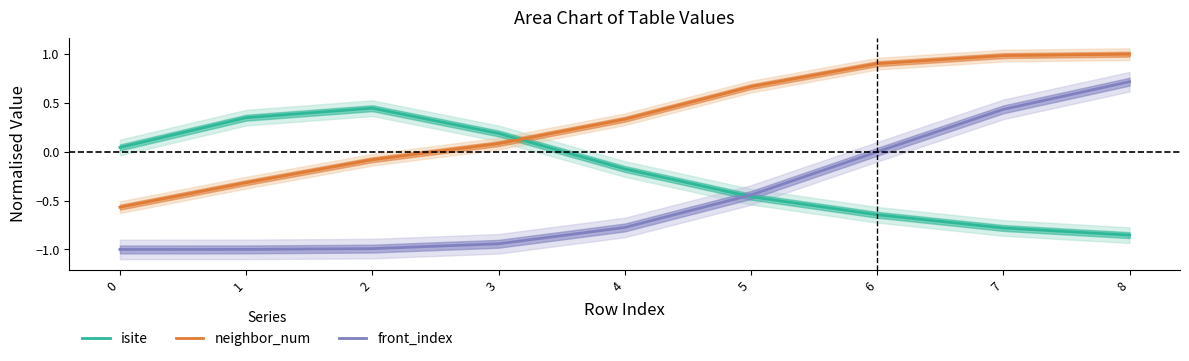

What is the difference between the front_index values at 1 and 5?

0.6